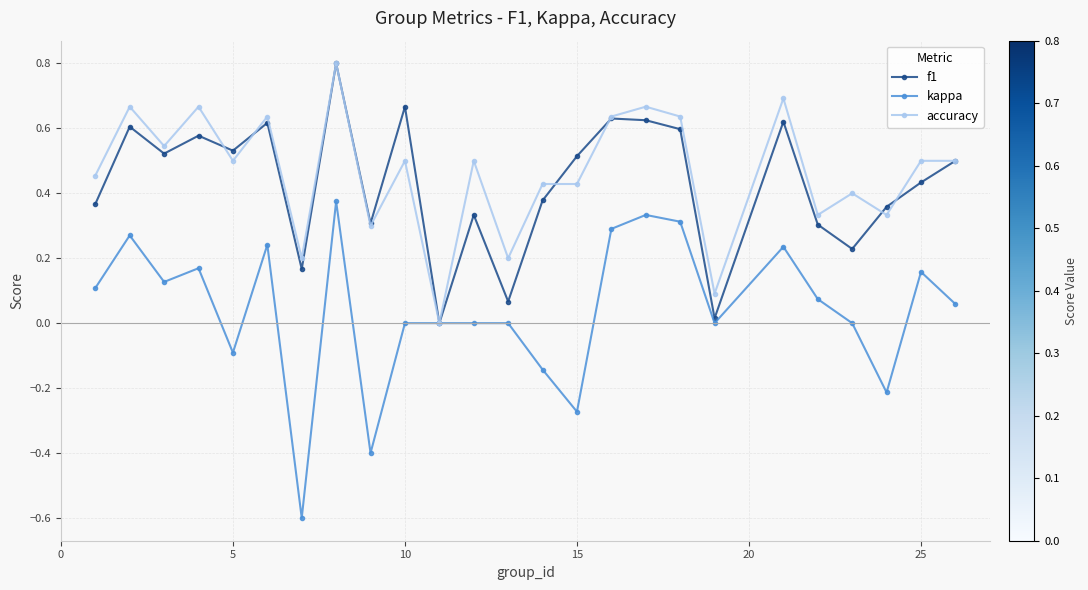

True or false: kappa has more than 0 points higher than both neighbors.

True